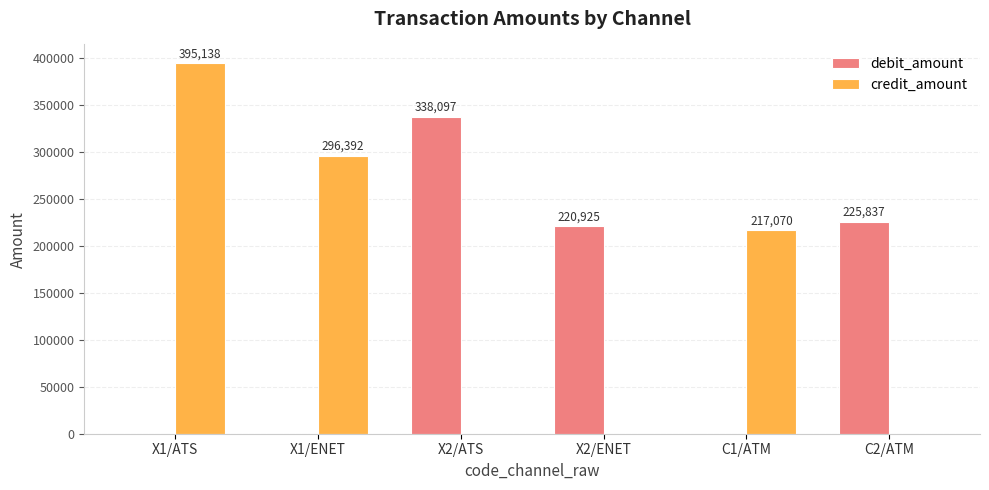

Reading right to left, transcribe all the data shown in this chart.

debit_amount: 225837	0	220925	338097	0	0
credit_amount: 0	217070	0	0	296392	395138